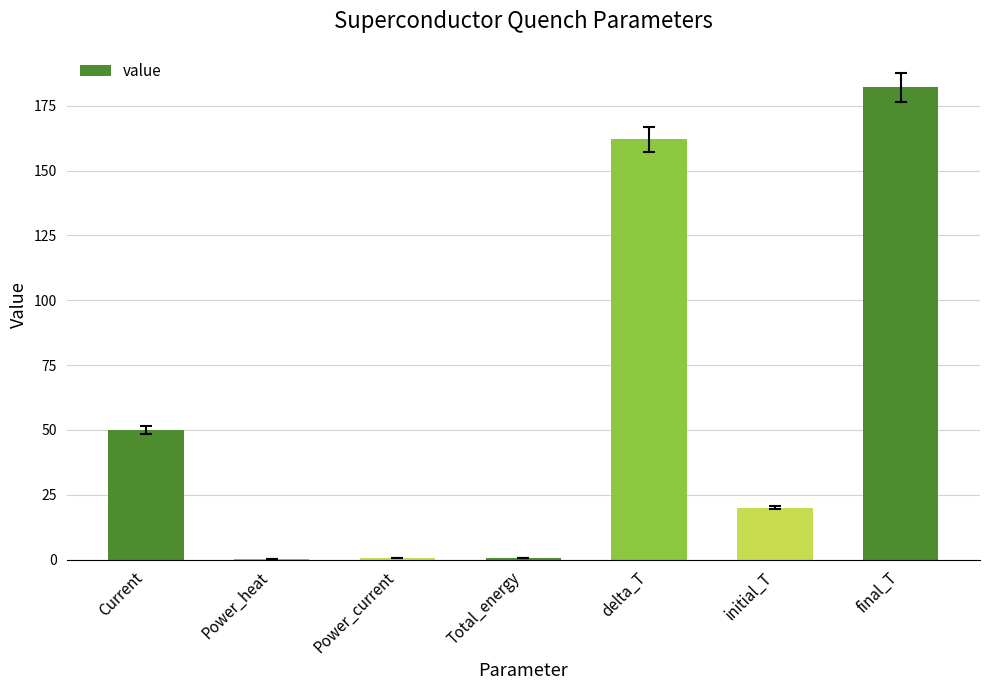

Which has a higher value, delta_T or Current?

delta_T